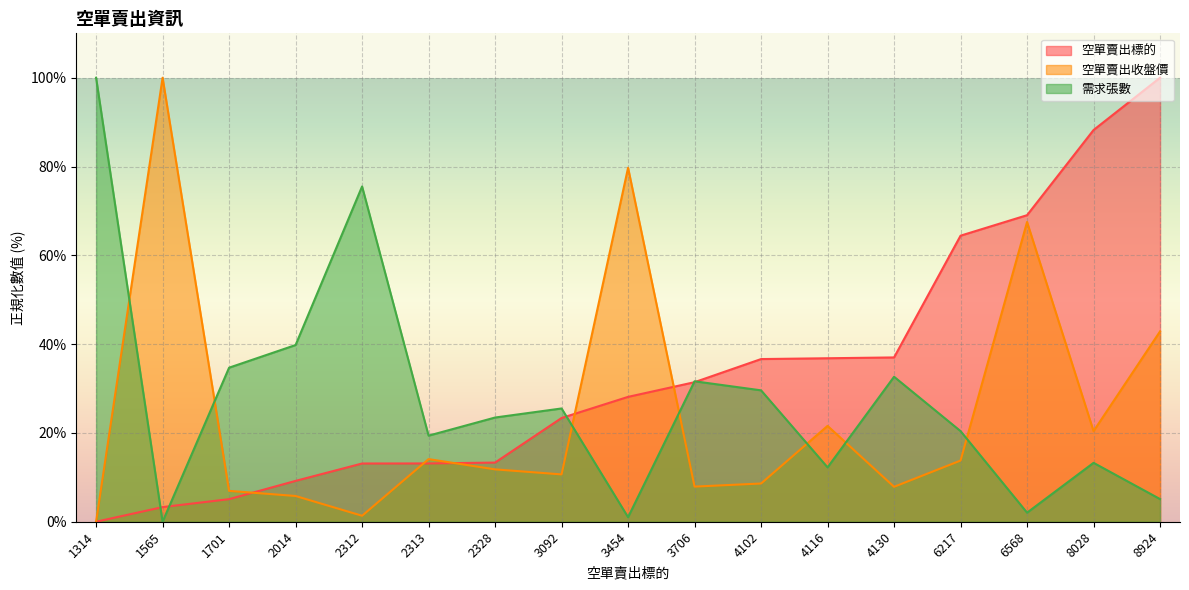

What is the sum of the 空單賣出收盤價 values at 6568 and 3706?

75.4